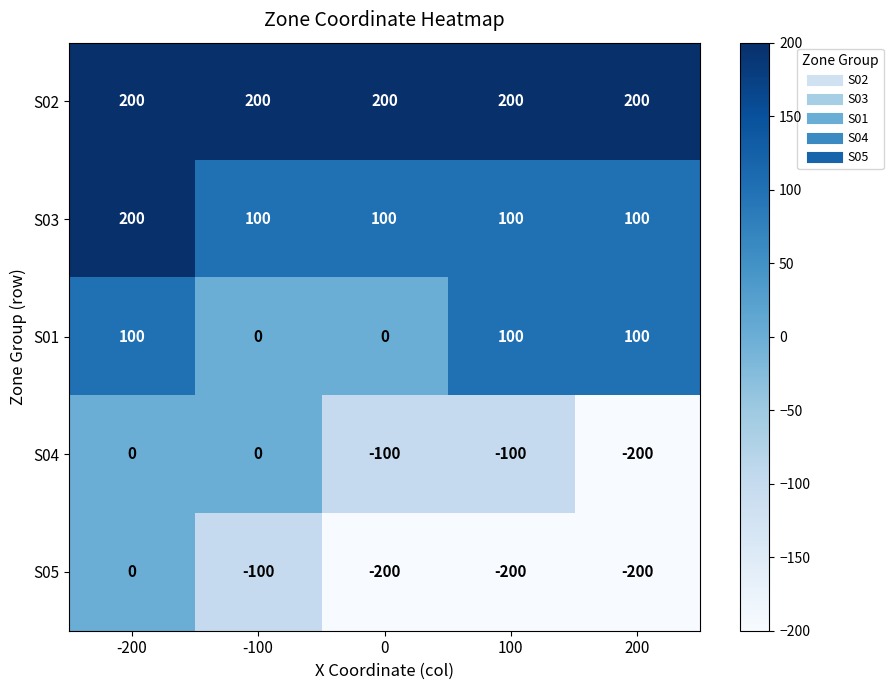

At which label does S04 reach its minimum?

200